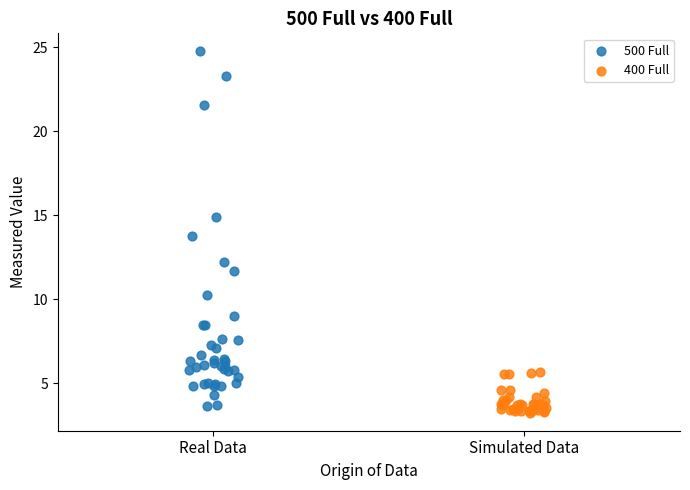

Which series contains the highest Y value?

500 Full